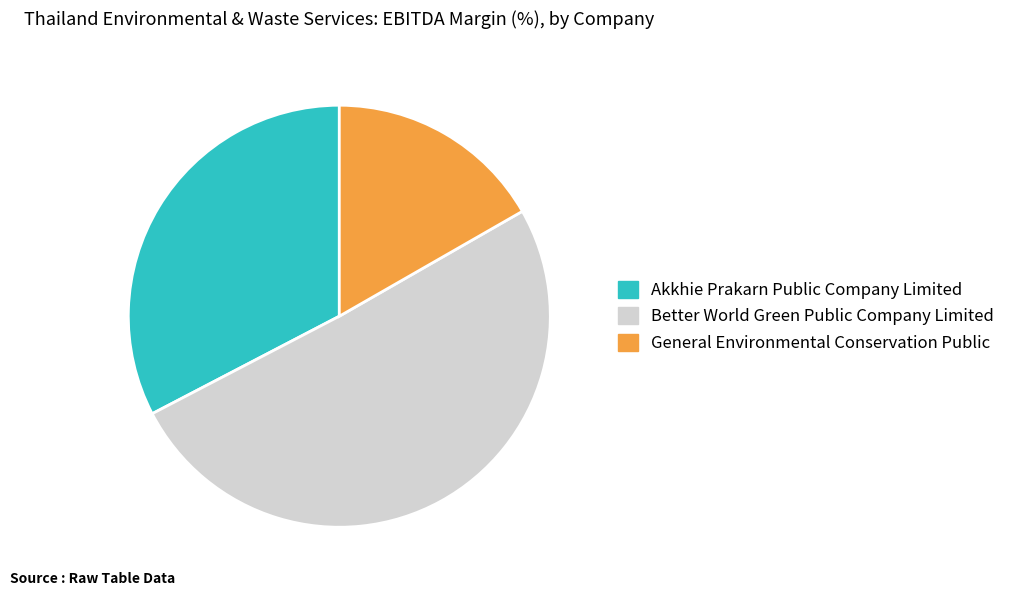

What is the largest slice in the pie chart?

Better World Green Public Company Limited